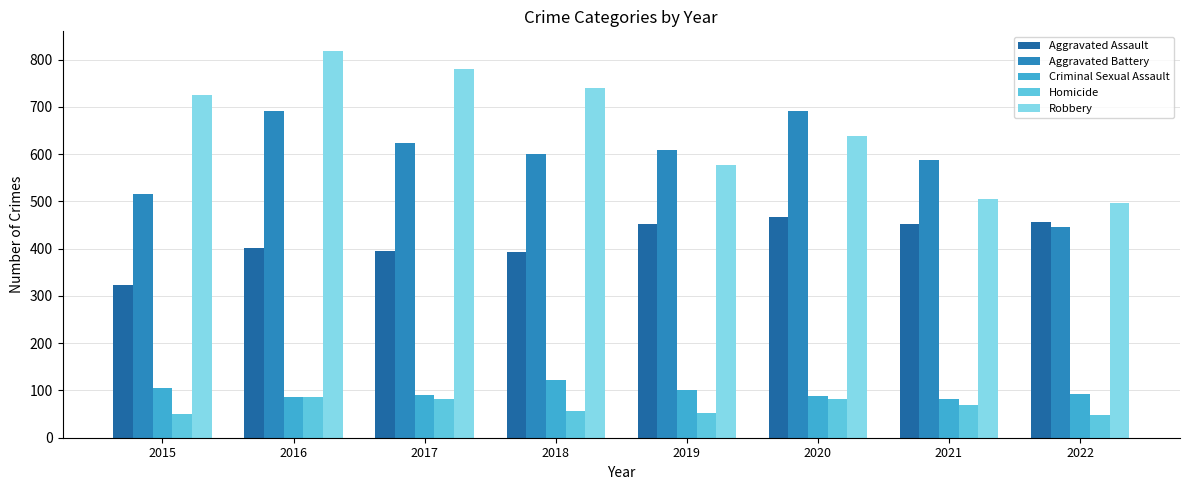

Rank the series by their maximum value, from highest to lowest.

Robbery, Aggravated Battery, Aggravated Assault, Criminal Sexual Assault, Homicide